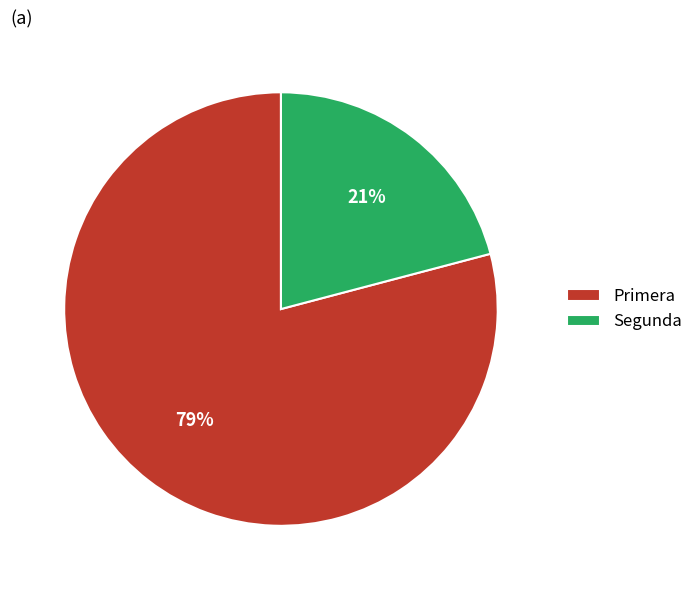

Rank the categories by value from lowest to highest.

Segunda, Primera